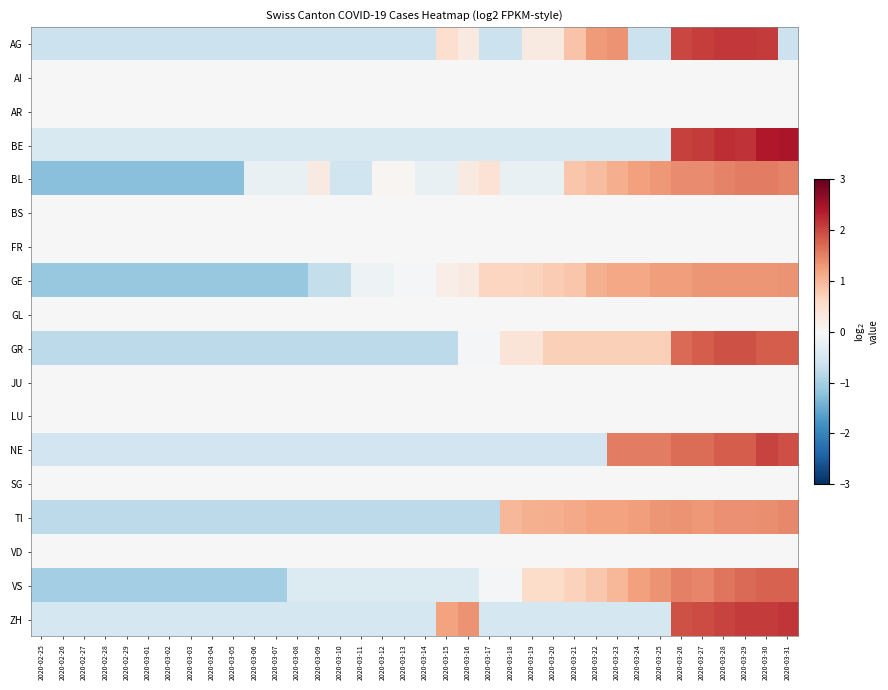

Reading right to left, what are all the values shown in this chart?

AG: 2020-03-31=-0.6	2020-03-30=2.1	2020-03-29=2.1	2020-03-28=2.1	2020-03-27=2.1	2020-03-26=2.0	2020-03-25=-0.6	2020-03-24=-0.6	2020-03-23=1.4	2020-03-22=1.3	2020-03-21=0.8	2020-03-20=0.3	2020-03-19=0.3	2020-03-18=-0.6	2020-03-17=-0.6	2020-03-16=0.3	2020-03-15=0.5	2020-03-14=-0.6	2020-03-13=-0.6	2020-03-12=-0.6	2020-03-11=-0.6	2020-03-10=-0.6	2020-03-09=-0.6	2020-03-08=-0.6	2020-03-07=-0.6	2020-03-06=-0.6	2020-03-05=-0.6	2020-03-04=-0.6	2020-03-03=-0.6	2020-03-02=-0.6	2020-03-01=-0.6	2020-02-29=-0.6	2020-02-28=-0.6	2020-02-27=-0.6	2020-02-26=-0.6	2020-02-25=-0.6
AI: 2020-03-31=0.0	2020-03-30=0.0	2020-03-29=0.0	2020-03-28=0.0	2020-03-27=0.0	2020-03-26=0.0	2020-03-25=0.0	2020-03-24=0.0	2020-03-23=0.0	2020-03-22=0.0	2020-03-21=0.0	2020-03-20=0.0	2020-03-19=0.0	2020-03-18=0.0	2020-03-17=0.0	2020-03-16=0.0	2020-03-15=0.0	2020-03-14=0.0	2020-03-13=0.0	2020-03-12=0.0	2020-03-11=0.0	2020-03-10=0.0	2020-03-09=0.0	2020-03-08=0.0	2020-03-07=0.0	2020-03-06=0.0	2020-03-05=0.0	2020-03-04=0.0	2020-03-03=0.0	2020-03-02=0.0	2020-03-01=0.0	2020-02-29=0.0	2020-02-28=0.0	2020-02-27=0.0	2020-02-26=0.0	2020-02-25=0.0
AR: 2020-03-31=0.0	2020-03-30=0.0	2020-03-29=0.0	2020-03-28=0.0	2020-03-27=0.0	2020-03-26=0.0	2020-03-25=0.0	2020-03-24=0.0	2020-03-23=0.0	2020-03-22=0.0	2020-03-21=0.0	2020-03-20=0.0	2020-03-19=0.0	2020-03-18=0.0	2020-03-17=0.0	2020-03-16=0.0	2020-03-15=0.0	2020-03-14=0.0	2020-03-13=0.0	2020-03-12=0.0	2020-03-11=0.0	2020-03-10=0.0	2020-03-09=0.0	2020-03-08=0.0	2020-03-07=0.0	2020-03-06=0.0	2020-03-05=0.0	2020-03-04=0.0	2020-03-03=0.0	2020-03-02=0.0	2020-03-01=0.0	2020-02-29=0.0	2020-02-28=0.0	2020-02-27=0.0	2020-02-26=0.0	2020-02-25=0.0
BE: 2020-03-31=2.5	2020-03-30=2.4	2020-03-29=2.2	2020-03-28=2.2	2020-03-27=2.1	2020-03-26=2.0	2020-03-25=-0.4	2020-03-24=-0.4	2020-03-23=-0.4	2020-03-22=-0.4	2020-03-21=-0.4	2020-03-20=-0.4	2020-03-19=-0.4	2020-03-18=-0.4	2020-03-17=-0.4	2020-03-16=-0.4	2020-03-15=-0.4	2020-03-14=-0.4	2020-03-13=-0.4	2020-03-12=-0.4	2020-03-11=-0.4	2020-03-10=-0.4	2020-03-09=-0.4	2020-03-08=-0.4	2020-03-07=-0.4	2020-03-06=-0.4	2020-03-05=-0.4	2020-03-04=-0.4	2020-03-03=-0.4	2020-03-02=-0.4	2020-03-01=-0.4	2020-02-29=-0.4	2020-02-28=-0.4	2020-02-27=-0.4	2020-02-26=-0.4	2020-02-25=-0.4
BL: 2020-03-31=1.5	2020-03-30=1.5	2020-03-29=1.5	2020-03-28=1.5	2020-03-27=1.4	2020-03-26=1.4	2020-03-25=1.3	2020-03-24=1.2	2020-03-23=1.1	2020-03-22=0.9	2020-03-21=0.8	2020-03-20=-0.2	2020-03-19=-0.2	2020-03-18=-0.2	2020-03-17=0.4	2020-03-16=0.3	2020-03-15=-0.2	2020-03-14=-0.2	2020-03-13=0.1	2020-03-12=0.1	2020-03-11=-0.6	2020-03-10=-0.6	2020-03-09=0.3	2020-03-08=-0.2	2020-03-07=-0.2	2020-03-06=-0.2	2020-03-05=-1.2	2020-03-04=-1.2	2020-03-03=-1.2	2020-03-02=-1.2	2020-03-01=-1.2	2020-02-29=-1.2	2020-02-28=-1.2	2020-02-27=-1.2	2020-02-26=-1.2	2020-02-25=-1.2
BS: 2020-03-31=0.0	2020-03-30=0.0	2020-03-29=0.0	2020-03-28=0.0	2020-03-27=0.0	2020-03-26=0.0	2020-03-25=0.0	2020-03-24=0.0	2020-03-23=0.0	2020-03-22=0.0	2020-03-21=0.0	2020-03-20=0.0	2020-03-19=0.0	2020-03-18=0.0	2020-03-17=0.0	2020-03-16=0.0	2020-03-15=0.0	2020-03-14=0.0	2020-03-13=0.0	2020-03-12=0.0	2020-03-11=0.0	2020-03-10=0.0	2020-03-09=0.0	2020-03-08=0.0	2020-03-07=0.0	2020-03-06=0.0	2020-03-05=0.0	2020-03-04=0.0	2020-03-03=0.0	2020-03-02=0.0	2020-03-01=0.0	2020-02-29=0.0	2020-02-28=0.0	2020-02-27=0.0	2020-02-26=0.0	2020-02-25=0.0
FR: 2020-03-31=0.0	2020-03-30=0.0	2020-03-29=0.0	2020-03-28=0.0	2020-03-27=0.0	2020-03-26=0.0	2020-03-25=0.0	2020-03-24=0.0	2020-03-23=0.0	2020-03-22=0.0	2020-03-21=0.0	2020-03-20=0.0	2020-03-19=0.0	2020-03-18=0.0	2020-03-17=0.0	2020-03-16=0.0	2020-03-15=0.0	2020-03-14=0.0	2020-03-13=0.0	2020-03-12=0.0	2020-03-11=0.0	2020-03-10=0.0	2020-03-09=0.0	2020-03-08=0.0	2020-03-07=0.0	2020-03-06=0.0	2020-03-05=0.0	2020-03-04=0.0	2020-03-03=0.0	2020-03-02=0.0	2020-03-01=0.0	2020-02-29=0.0	2020-02-28=0.0	2020-02-27=0.0	2020-02-26=0.0	2020-02-25=0.0
GE: 2020-03-31=1.4	2020-03-30=1.3	2020-03-29=1.3	2020-03-28=1.3	2020-03-27=1.3	2020-03-26=1.2	2020-03-25=1.2	2020-03-24=1.2	2020-03-23=1.2	2020-03-22=1.1	2020-03-21=0.8	2020-03-20=0.8	2020-03-19=0.7	2020-03-18=0.6	2020-03-17=0.6	2020-03-16=0.3	2020-03-15=0.2	2020-03-14=-0.0	2020-03-13=-0.0	2020-03-12=-0.1	2020-03-11=-0.1	2020-03-10=-0.7	2020-03-09=-0.7	2020-03-08=-1.1	2020-03-07=-1.1	2020-03-06=-1.1	2020-03-05=-1.1	2020-03-04=-1.1	2020-03-03=-1.1	2020-03-02=-1.1	2020-03-01=-1.1	2020-02-29=-1.1	2020-02-28=-1.1	2020-02-27=-1.1	2020-02-26=-1.1	2020-02-25=-1.1
GL: 2020-03-31=0.0	2020-03-30=0.0	2020-03-29=0.0	2020-03-28=0.0	2020-03-27=0.0	2020-03-26=0.0	2020-03-25=0.0	2020-03-24=0.0	2020-03-23=0.0	2020-03-22=0.0	2020-03-21=0.0	2020-03-20=0.0	2020-03-19=0.0	2020-03-18=0.0	2020-03-17=0.0	2020-03-16=0.0	2020-03-15=0.0	2020-03-14=0.0	2020-03-13=0.0	2020-03-12=0.0	2020-03-11=0.0	2020-03-10=0.0	2020-03-09=0.0	2020-03-08=0.0	2020-03-07=0.0	2020-03-06=0.0	2020-03-05=0.0	2020-03-04=0.0	2020-03-03=0.0	2020-03-02=0.0	2020-03-01=0.0	2020-02-29=0.0	2020-02-28=0.0	2020-02-27=0.0	2020-02-26=0.0	2020-02-25=0.0
GR: 2020-03-31=1.8	2020-03-30=1.8	2020-03-29=1.9	2020-03-28=1.9	2020-03-27=1.8	2020-03-26=1.7	2020-03-25=0.7	2020-03-24=0.7	2020-03-23=0.7	2020-03-22=0.7	2020-03-21=0.7	2020-03-20=0.7	2020-03-19=0.4	2020-03-18=0.4	2020-03-17=-0.0	2020-03-16=-0.0	2020-03-15=-0.8	2020-03-14=-0.8	2020-03-13=-0.8	2020-03-12=-0.8	2020-03-11=-0.8	2020-03-10=-0.8	2020-03-09=-0.8	2020-03-08=-0.8	2020-03-07=-0.8	2020-03-06=-0.8	2020-03-05=-0.8	2020-03-04=-0.8	2020-03-03=-0.8	2020-03-02=-0.8	2020-03-01=-0.8	2020-02-29=-0.8	2020-02-28=-0.8	2020-02-27=-0.8	2020-02-26=-0.8	2020-02-25=-0.8
JU: 2020-03-31=0.0	2020-03-30=0.0	2020-03-29=0.0	2020-03-28=0.0	2020-03-27=0.0	2020-03-26=0.0	2020-03-25=0.0	2020-03-24=0.0	2020-03-23=0.0	2020-03-22=0.0	2020-03-21=0.0	2020-03-20=0.0	2020-03-19=0.0	2020-03-18=0.0	2020-03-17=0.0	2020-03-16=0.0	2020-03-15=0.0	2020-03-14=0.0	2020-03-13=0.0	2020-03-12=0.0	2020-03-11=0.0	2020-03-10=0.0	2020-03-09=0.0	2020-03-08=0.0	2020-03-07=0.0	2020-03-06=0.0	2020-03-05=0.0	2020-03-04=0.0	2020-03-03=0.0	2020-03-02=0.0	2020-03-01=0.0	2020-02-29=0.0	2020-02-28=0.0	2020-02-27=0.0	2020-02-26=0.0	2020-02-25=0.0
LU: 2020-03-31=0.0	2020-03-30=0.0	2020-03-29=0.0	2020-03-28=0.0	2020-03-27=0.0	2020-03-26=0.0	2020-03-25=0.0	2020-03-24=0.0	2020-03-23=0.0	2020-03-22=0.0	2020-03-21=0.0	2020-03-20=0.0	2020-03-19=0.0	2020-03-18=0.0	2020-03-17=0.0	2020-03-16=0.0	2020-03-15=0.0	2020-03-14=0.0	2020-03-13=0.0	2020-03-12=0.0	2020-03-11=0.0	2020-03-10=0.0	2020-03-09=0.0	2020-03-08=0.0	2020-03-07=0.0	2020-03-06=0.0	2020-03-05=0.0	2020-03-04=0.0	2020-03-03=0.0	2020-03-02=0.0	2020-03-01=0.0	2020-02-29=0.0	2020-02-28=0.0	2020-02-27=0.0	2020-02-26=0.0	2020-02-25=0.0
NE: 2020-03-31=1.9	2020-03-30=2.0	2020-03-29=1.8	2020-03-28=1.8	2020-03-27=1.7	2020-03-26=1.7	2020-03-25=1.5	2020-03-24=1.5	2020-03-23=1.5	2020-03-22=-0.6	2020-03-21=-0.6	2020-03-20=-0.6	2020-03-19=-0.6	2020-03-18=-0.6	2020-03-17=-0.6	2020-03-16=-0.6	2020-03-15=-0.6	2020-03-14=-0.6	2020-03-13=-0.6	2020-03-12=-0.6	2020-03-11=-0.6	2020-03-10=-0.6	2020-03-09=-0.6	2020-03-08=-0.6	2020-03-07=-0.6	2020-03-06=-0.6	2020-03-05=-0.6	2020-03-04=-0.6	2020-03-03=-0.6	2020-03-02=-0.6	2020-03-01=-0.6	2020-02-29=-0.6	2020-02-28=-0.6	2020-02-27=-0.6	2020-02-26=-0.6	2020-02-25=-0.6
SG: 2020-03-31=0.0	2020-03-30=0.0	2020-03-29=0.0	2020-03-28=0.0	2020-03-27=0.0	2020-03-26=0.0	2020-03-25=0.0	2020-03-24=0.0	2020-03-23=0.0	2020-03-22=0.0	2020-03-21=0.0	2020-03-20=0.0	2020-03-19=0.0	2020-03-18=0.0	2020-03-17=0.0	2020-03-16=0.0	2020-03-15=0.0	2020-03-14=0.0	2020-03-13=0.0	2020-03-12=0.0	2020-03-11=0.0	2020-03-10=0.0	2020-03-09=0.0	2020-03-08=0.0	2020-03-07=0.0	2020-03-06=0.0	2020-03-05=0.0	2020-03-04=0.0	2020-03-03=0.0	2020-03-02=0.0	2020-03-01=0.0	2020-02-29=0.0	2020-02-28=0.0	2020-02-27=0.0	2020-02-26=0.0	2020-02-25=0.0
TI: 2020-03-31=1.4	2020-03-30=1.4	2020-03-29=1.4	2020-03-28=1.4	2020-03-27=1.3	2020-03-26=1.3	2020-03-25=1.3	2020-03-24=1.3	2020-03-23=1.2	2020-03-22=1.2	2020-03-21=1.1	2020-03-20=1.1	2020-03-19=1.1	2020-03-18=1.0	2020-03-17=-0.8	2020-03-16=-0.8	2020-03-15=-0.8	2020-03-14=-0.8	2020-03-13=-0.8	2020-03-12=-0.8	2020-03-11=-0.8	2020-03-10=-0.8	2020-03-09=-0.8	2020-03-08=-0.8	2020-03-07=-0.8	2020-03-06=-0.8	2020-03-05=-0.8	2020-03-04=-0.8	2020-03-03=-0.8	2020-03-02=-0.8	2020-03-01=-0.8	2020-02-29=-0.8	2020-02-28=-0.8	2020-02-27=-0.8	2020-02-26=-0.8	2020-02-25=-0.8
VD: 2020-03-31=0.0	2020-03-30=0.0	2020-03-29=0.0	2020-03-28=0.0	2020-03-27=0.0	2020-03-26=0.0	2020-03-25=0.0	2020-03-24=0.0	2020-03-23=0.0	2020-03-22=0.0	2020-03-21=0.0	2020-03-20=0.0	2020-03-19=0.0	2020-03-18=0.0	2020-03-17=0.0	2020-03-16=0.0	2020-03-15=0.0	2020-03-14=0.0	2020-03-13=0.0	2020-03-12=0.0	2020-03-11=0.0	2020-03-10=0.0	2020-03-09=0.0	2020-03-08=0.0	2020-03-07=0.0	2020-03-06=0.0	2020-03-05=0.0	2020-03-04=0.0	2020-03-03=0.0	2020-03-02=0.0	2020-03-01=0.0	2020-02-29=0.0	2020-02-28=0.0	2020-02-27=0.0	2020-02-26=0.0	2020-02-25=0.0
VS: 2020-03-31=1.8	2020-03-30=1.8	2020-03-29=1.7	2020-03-28=1.6	2020-03-27=1.5	2020-03-26=1.5	2020-03-25=1.4	2020-03-24=1.2	2020-03-23=1.0	2020-03-22=0.8	2020-03-21=0.7	2020-03-20=0.6	2020-03-19=0.6	2020-03-18=-0.1	2020-03-17=-0.1	2020-03-16=-0.4	2020-03-15=-0.4	2020-03-14=-0.4	2020-03-13=-0.4	2020-03-12=-0.4	2020-03-11=-0.4	2020-03-10=-0.4	2020-03-09=-0.4	2020-03-08=-0.4	2020-03-07=-1.0	2020-03-06=-1.0	2020-03-05=-1.0	2020-03-04=-1.0	2020-03-03=-1.0	2020-03-02=-1.0	2020-03-01=-1.0	2020-02-29=-1.0	2020-02-28=-1.0	2020-02-27=-1.0	2020-02-26=-1.0	2020-02-25=-1.0
ZH: 2020-03-31=2.1	2020-03-30=2.1	2020-03-29=2.1	2020-03-28=2.0	2020-03-27=2.0	2020-03-26=1.9	2020-03-25=-0.5	2020-03-24=-0.5	2020-03-23=-0.5	2020-03-22=-0.5	2020-03-21=-0.5	2020-03-20=-0.5	2020-03-19=-0.5	2020-03-18=-0.5	2020-03-17=-0.5	2020-03-16=1.4	2020-03-15=1.2	2020-03-14=-0.5	2020-03-13=-0.5	2020-03-12=-0.5	2020-03-11=-0.5	2020-03-10=-0.5	2020-03-09=-0.5	2020-03-08=-0.5	2020-03-07=-0.5	2020-03-06=-0.5	2020-03-05=-0.5	2020-03-04=-0.5	2020-03-03=-0.5	2020-03-02=-0.5	2020-03-01=-0.5	2020-02-29=-0.5	2020-02-28=-0.5	2020-02-27=-0.5	2020-02-26=-0.5	2020-02-25=-0.5